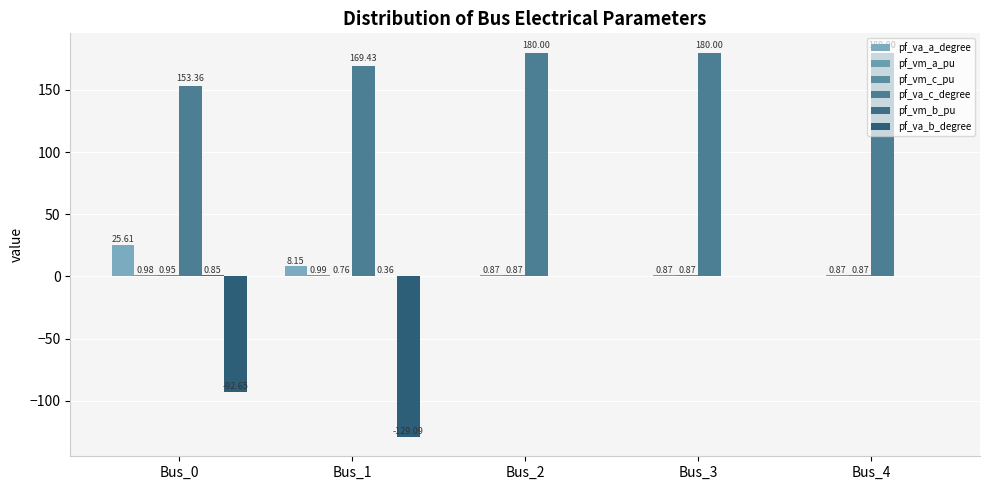

How many categories are shown in the chart?

5